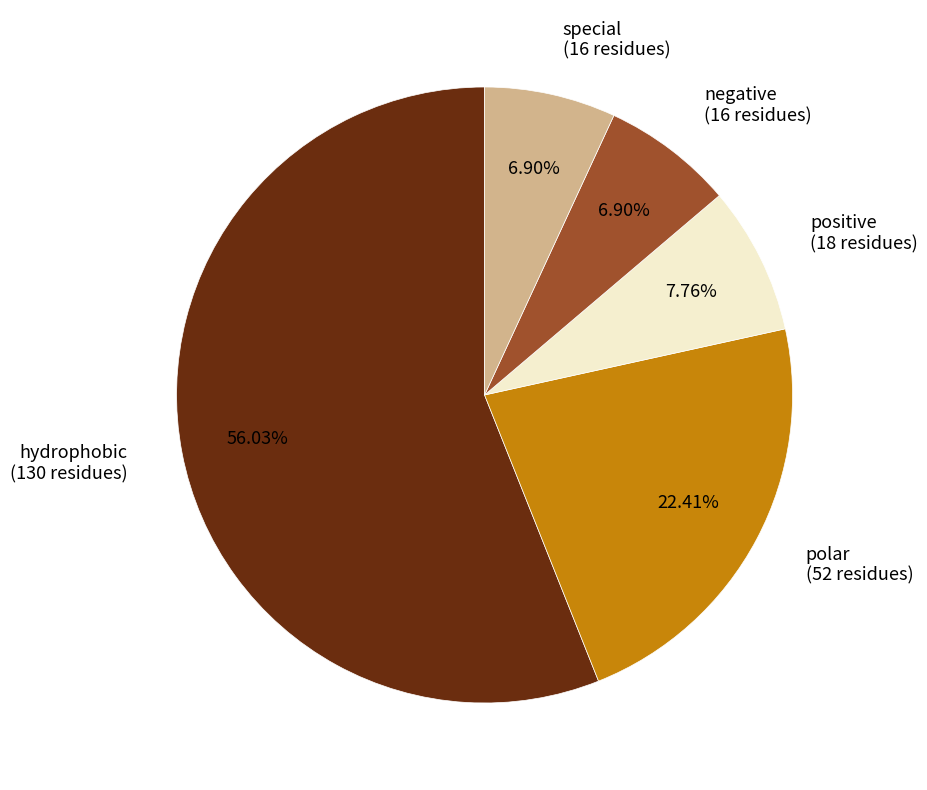

The special slice represents 7% of the pie. True or false?

True